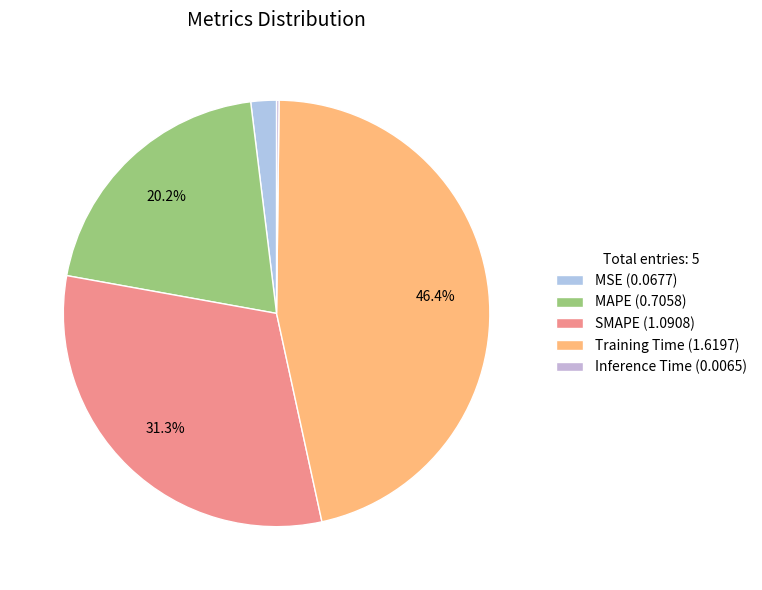

How many segments does this pie chart have?

5